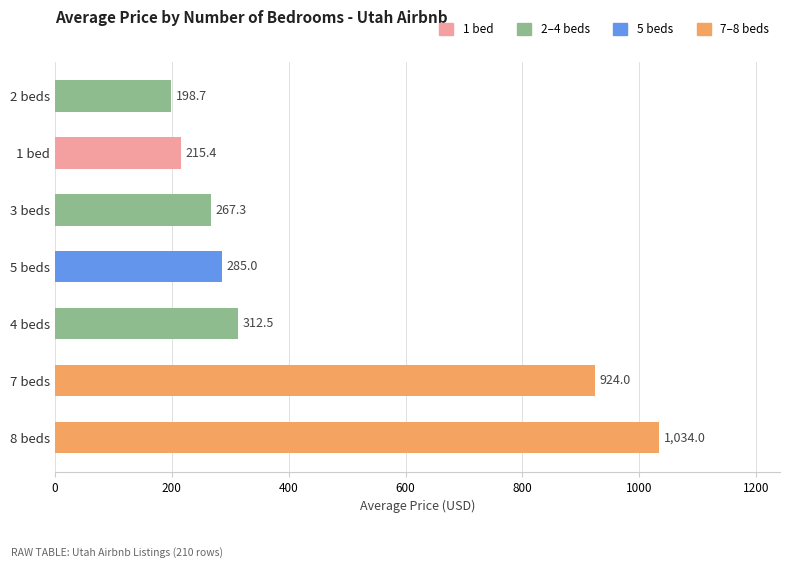

Does the chart contain stacked bars?

No